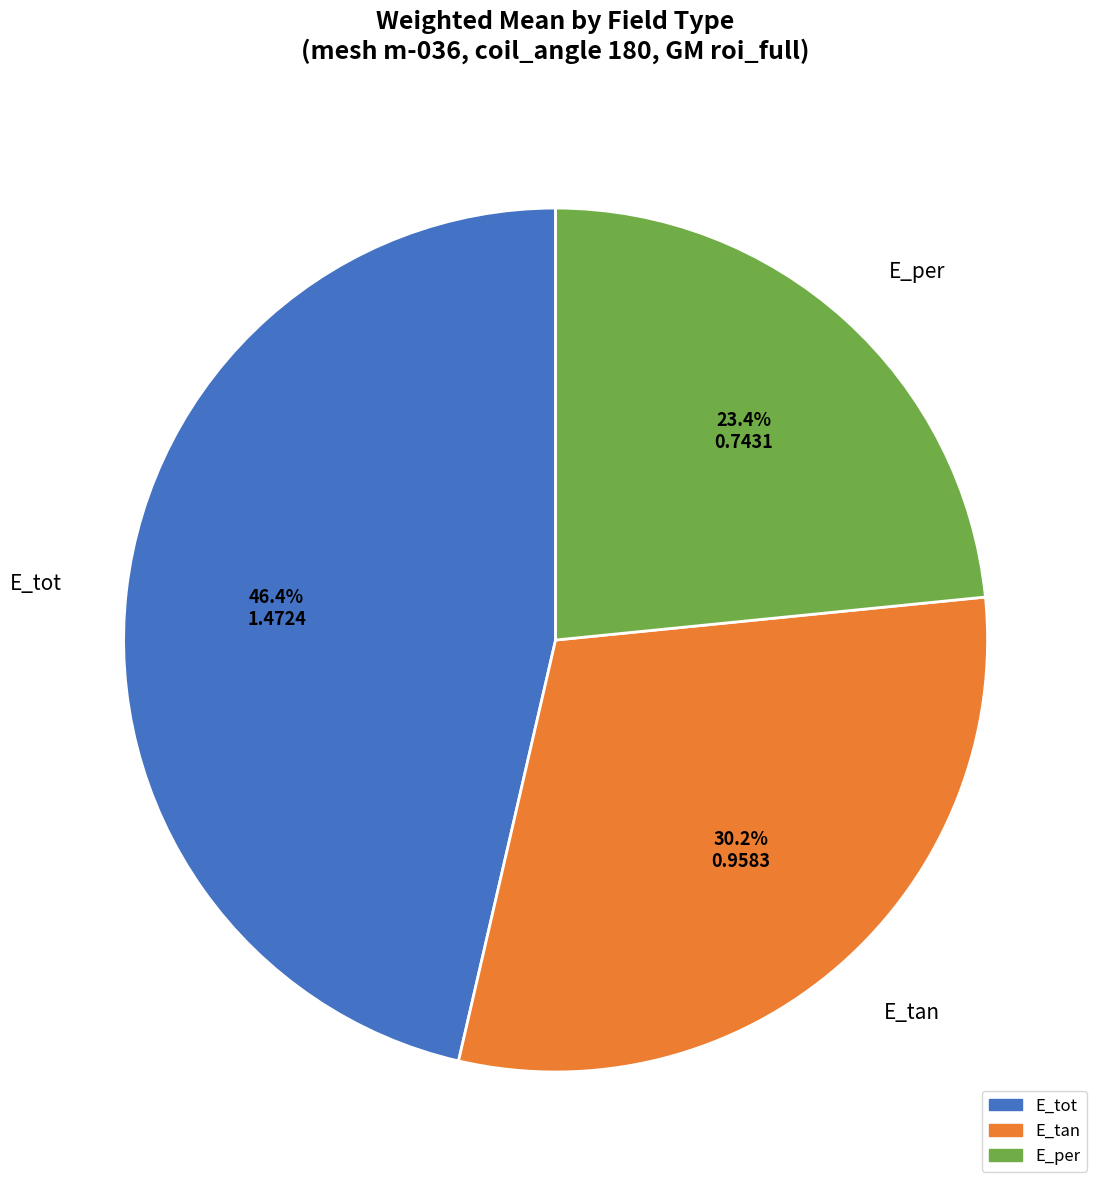

What percentage is the E_per slice, to the nearest percent?

23%